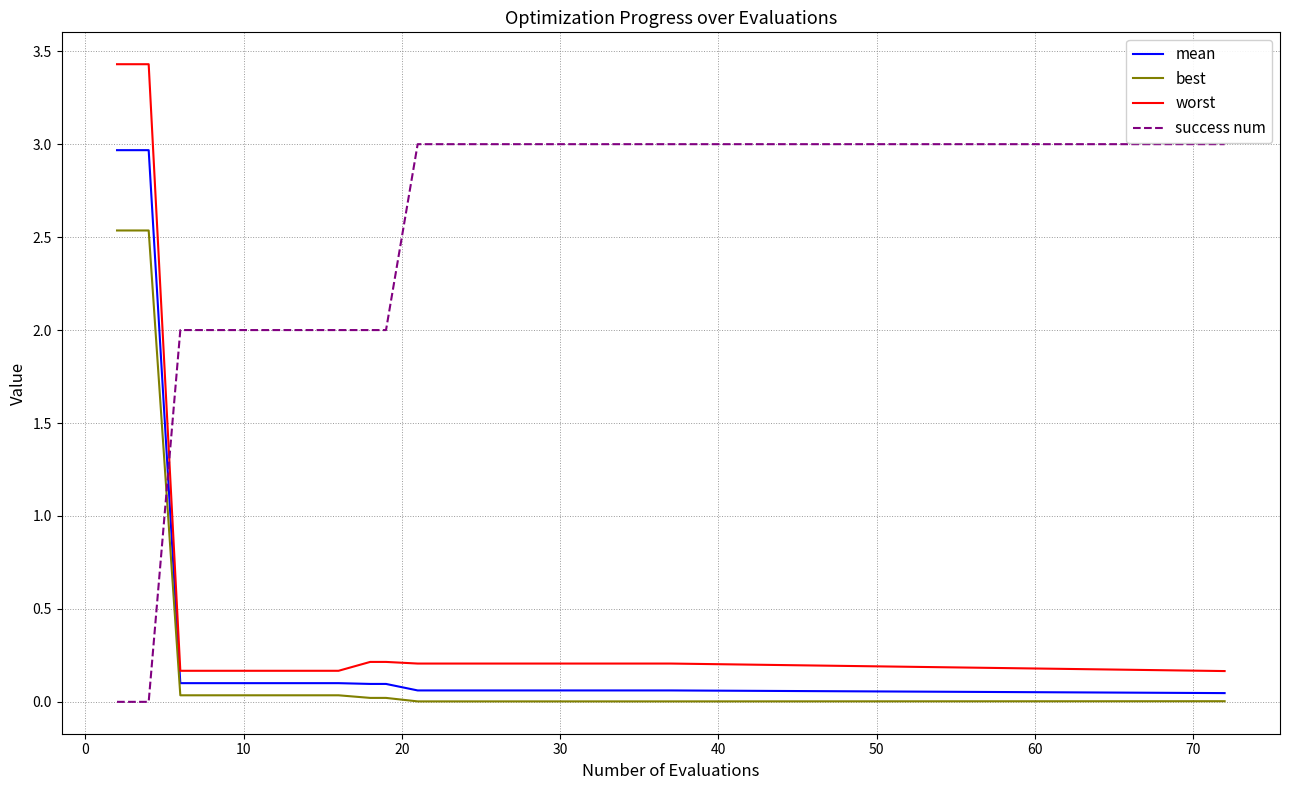

List the series in order of their peak value, highest first.

worst, success num, mean, best